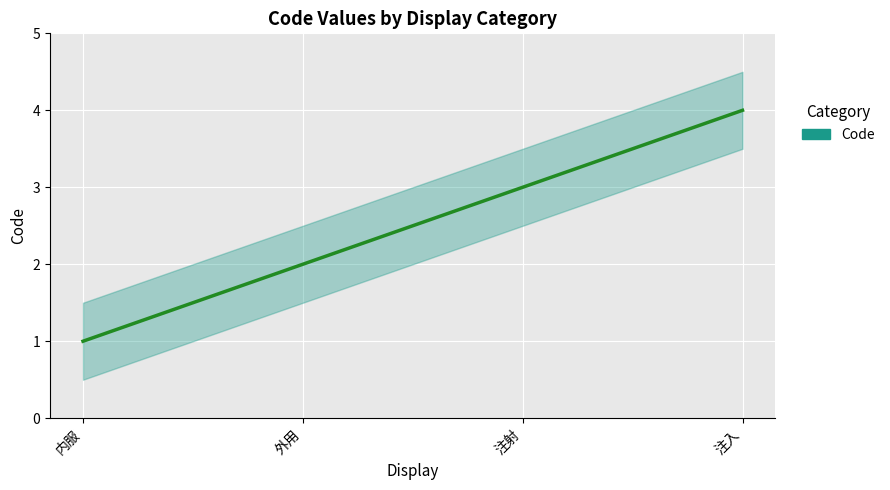

Does the chart display data point markers on the line(s)?

No